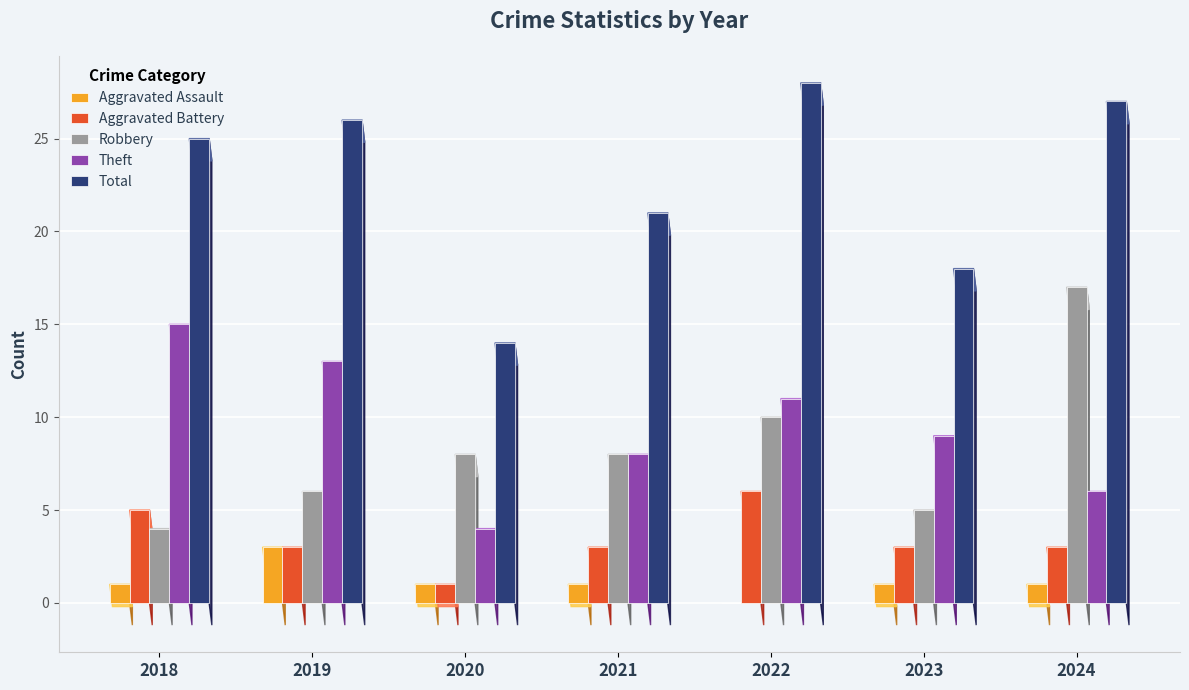

Does the chart contain stacked bars?

No